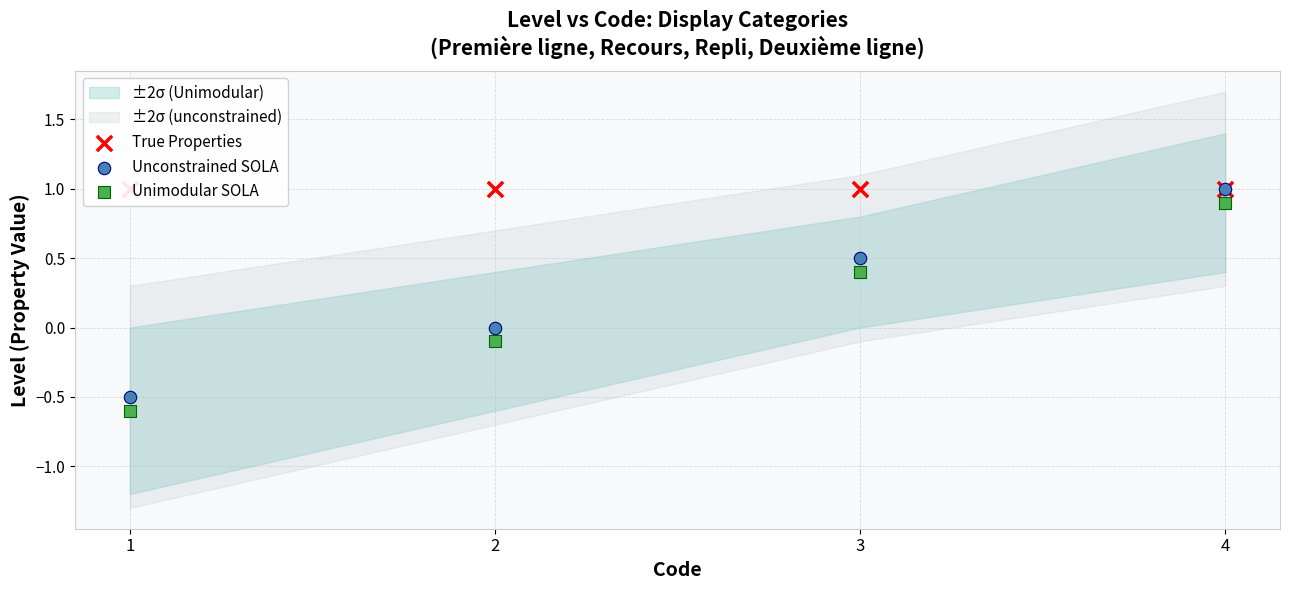

At which category is the sum across all series the highest?

4